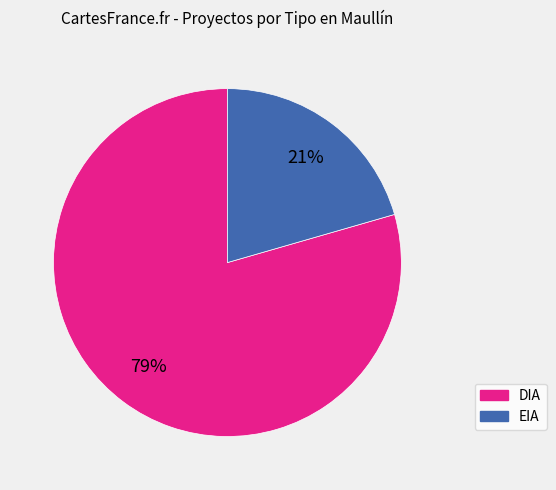

To the nearest percent, what percentage of the pie is EIA?

21%